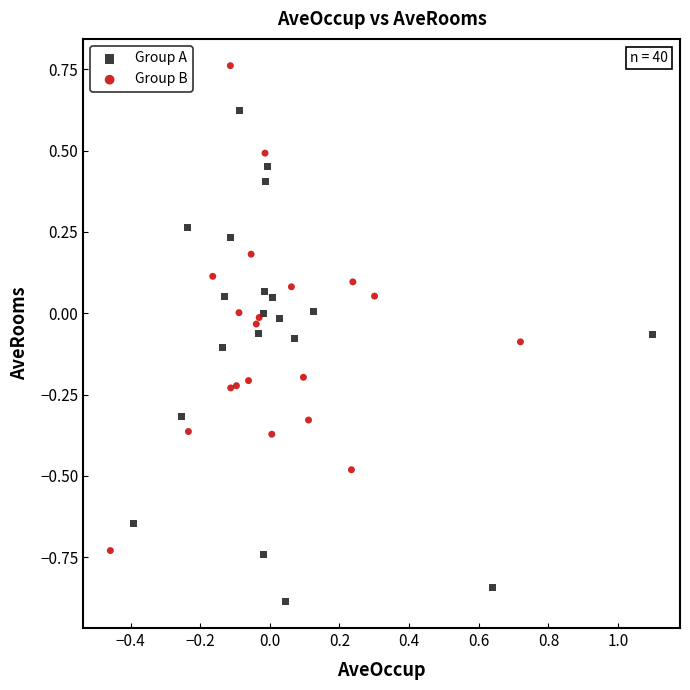

Which series reaches the maximum Y coordinate?

Group B